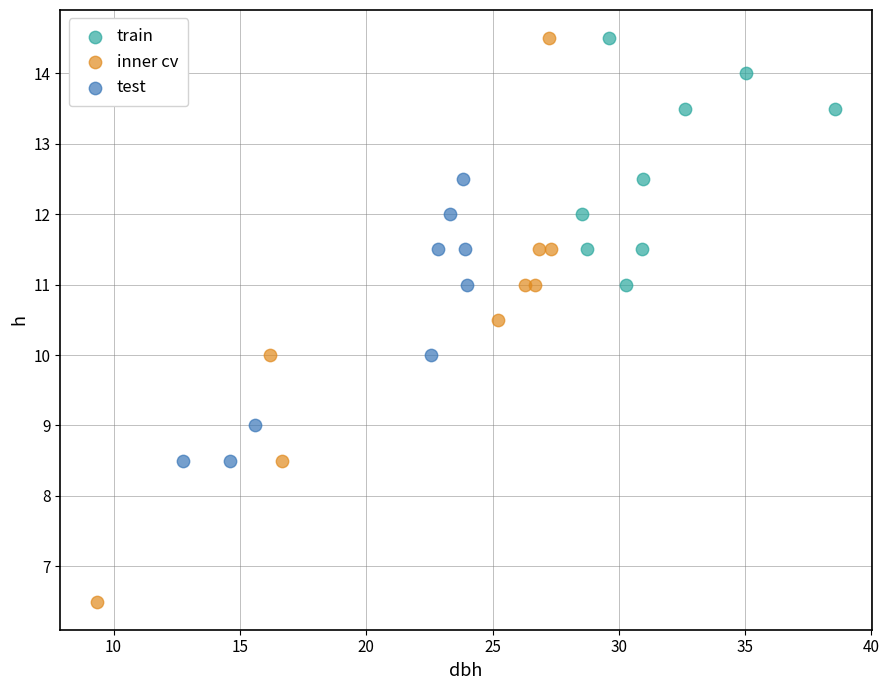

Which series has the largest Y range (max minus min)?

inner cv